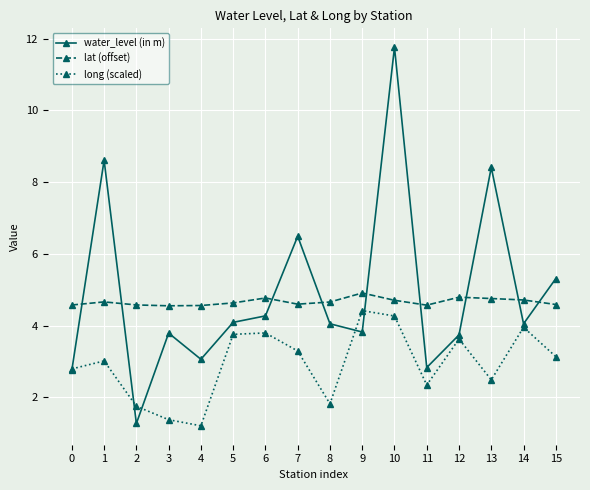

What is the sum of the lat (offset) values at 13 and 6?

9.5